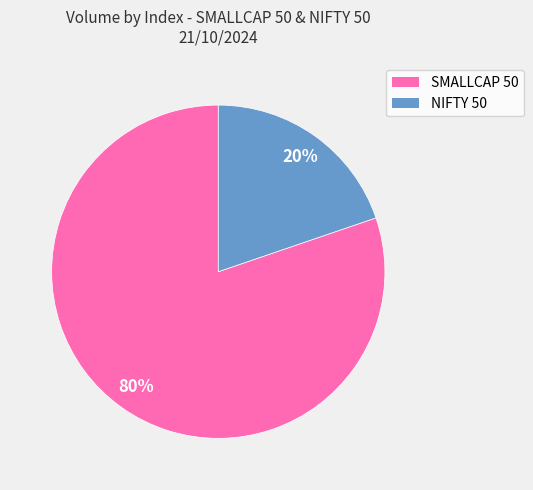

The SMALLCAP 50 slice represents 80% of the pie. True or false?

True